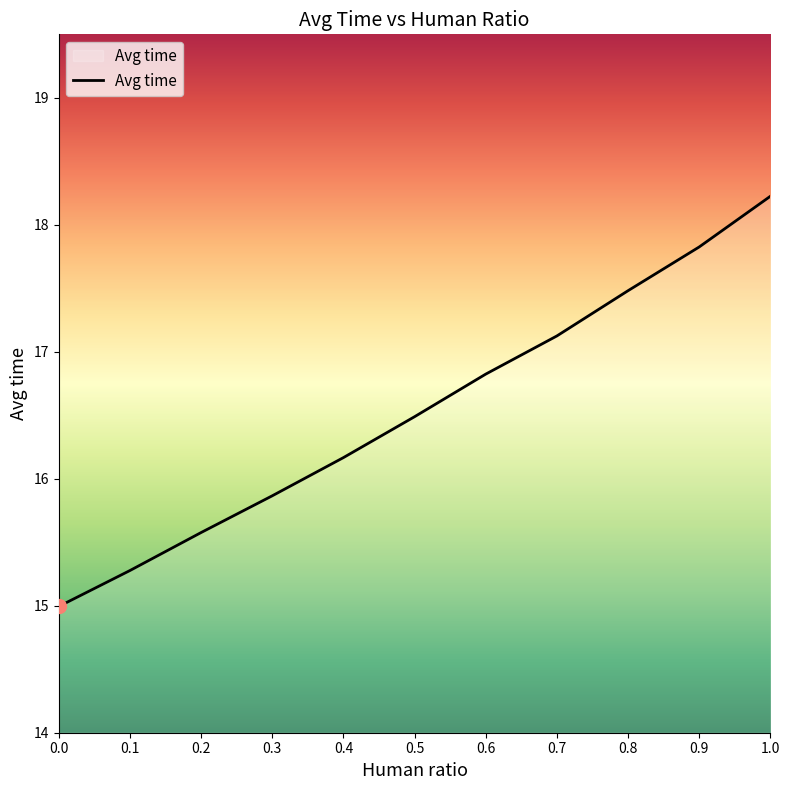

Count the number of values greater than 16.

7